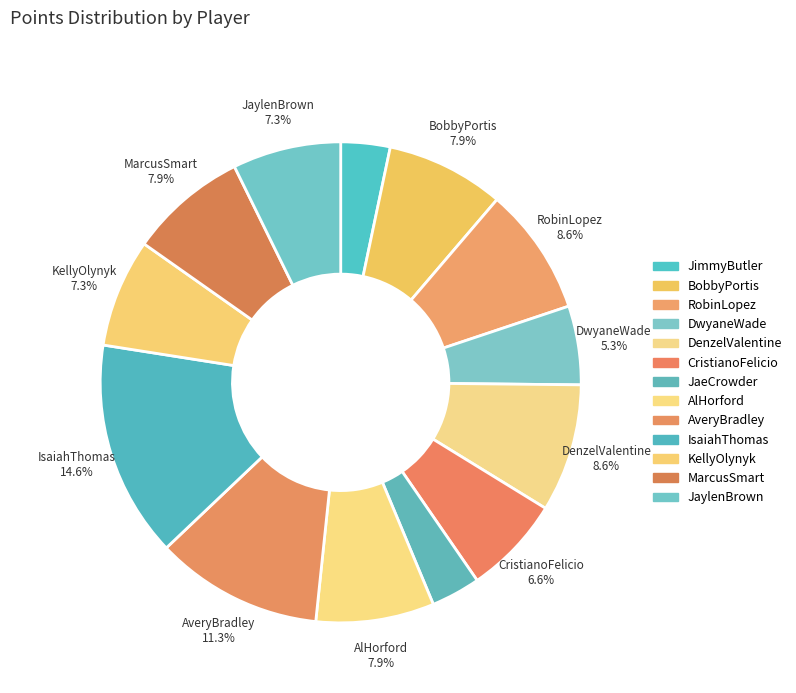

Is there any slice that represents more than half of the pie?

No